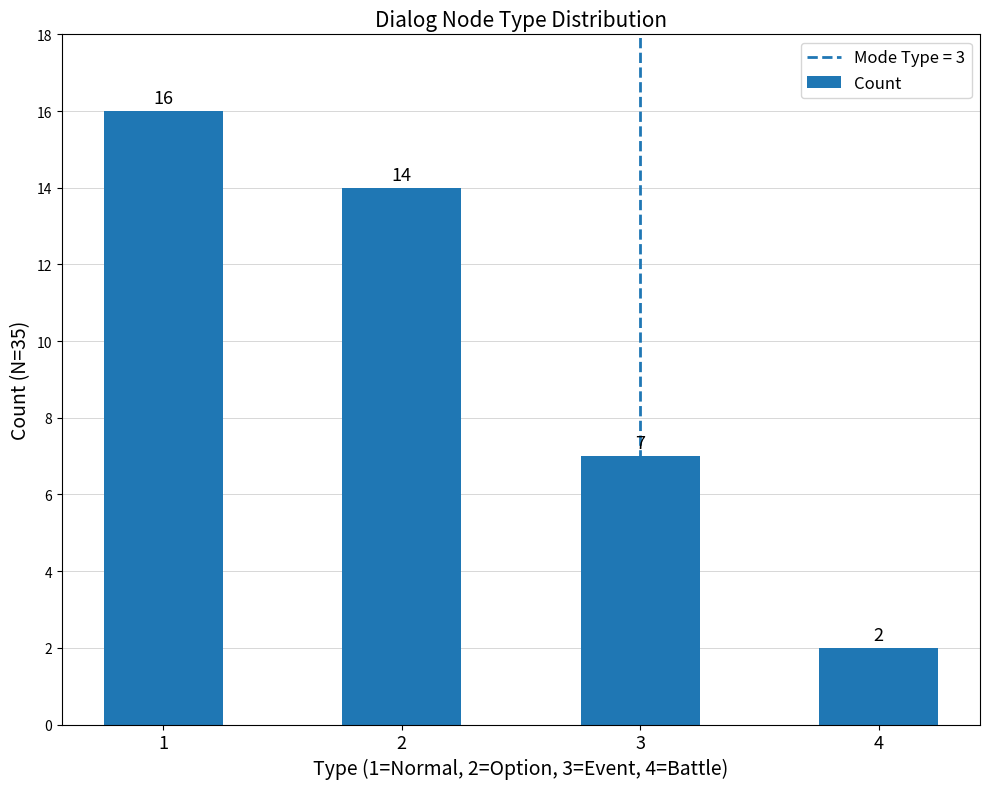

What is the difference between the second highest and minimum values?

12